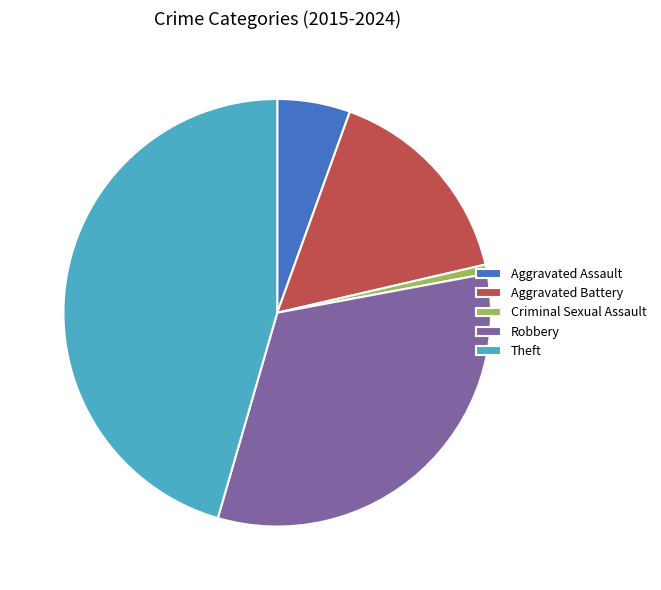

Rank the categories by value from highest to lowest.

Theft, Robbery, Aggravated Battery, Aggravated Assault, Criminal Sexual Assault